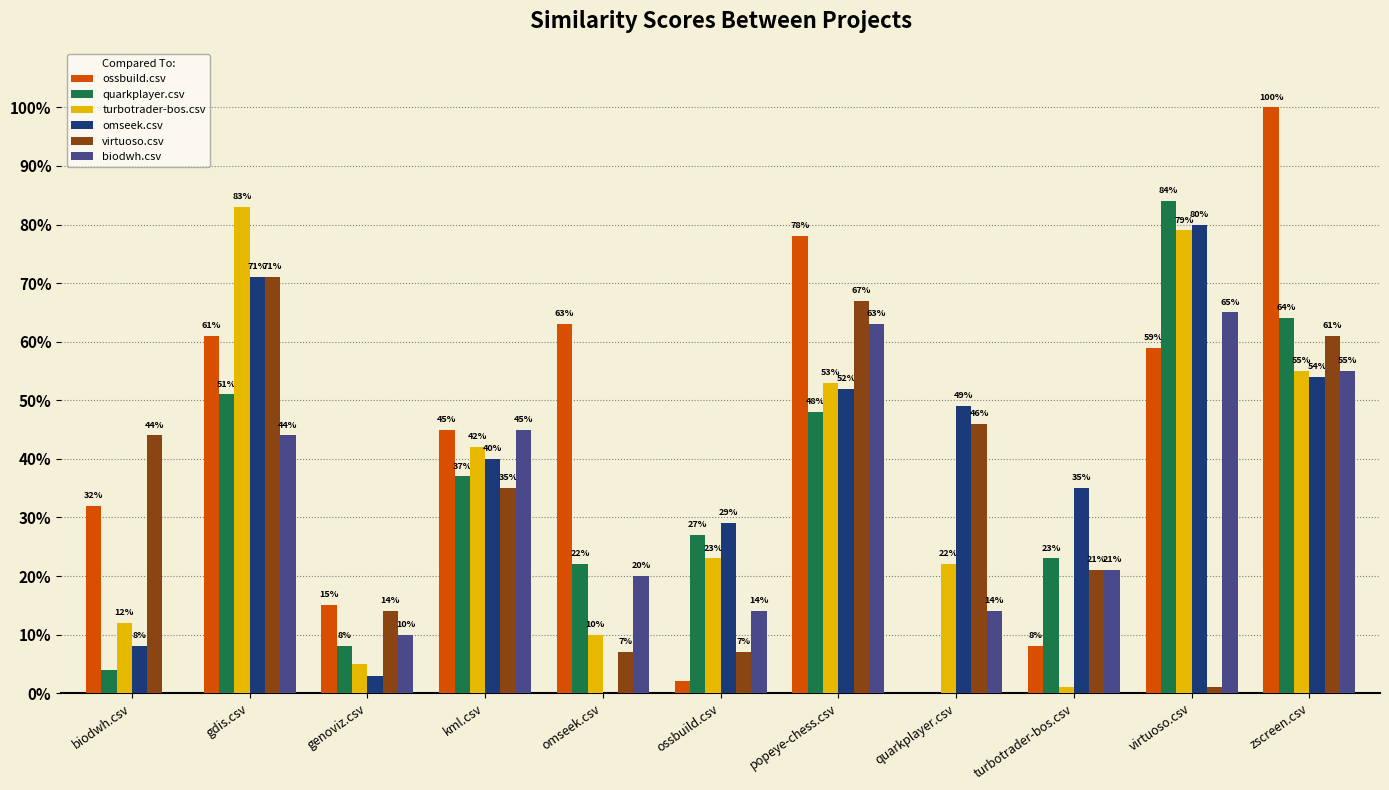

What are all the series names shown in the legend?

ossbuild.csv, quarkplayer.csv, turbotrader-bos.csv, omseek.csv, virtuoso.csv, biodwh.csv